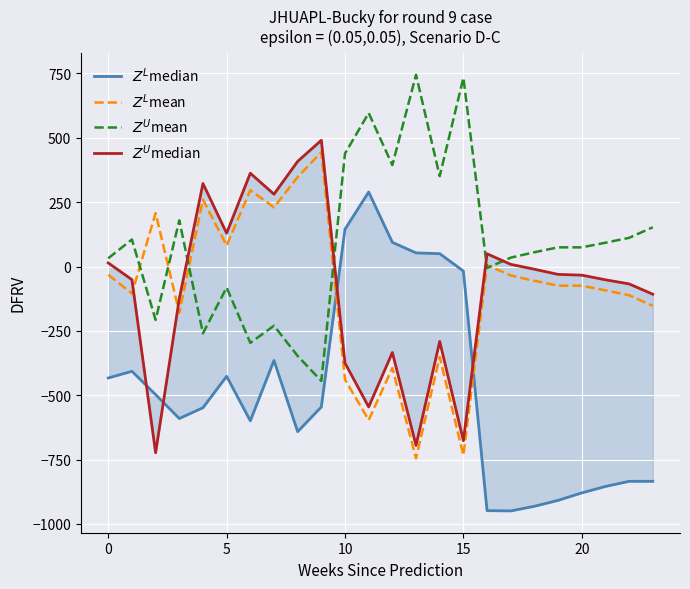

Which series ends up on top after the final intersection of $Z^U$median and $Z^U$mean?

$Z^U$mean